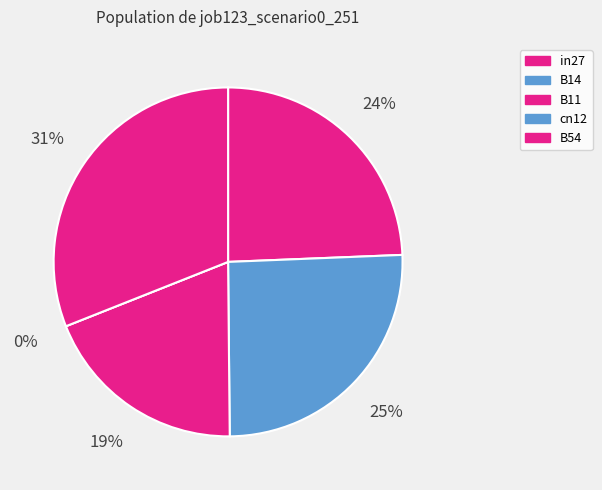

The cn12 slice represents 0% of the pie. True or false?

True